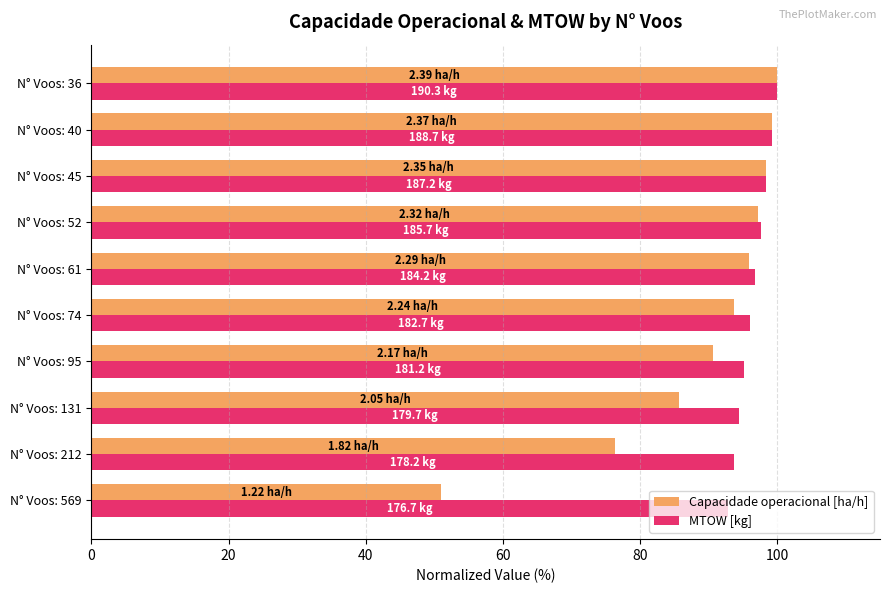

What is the total value across all series at N° Voos: 52?

194.8